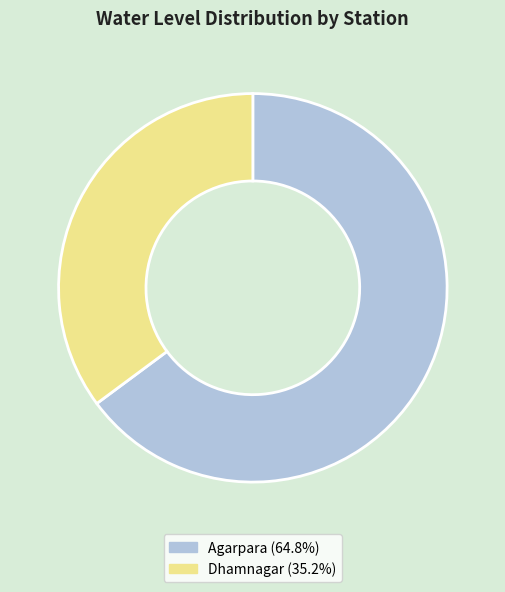

Does any single category account for the majority?

Yes